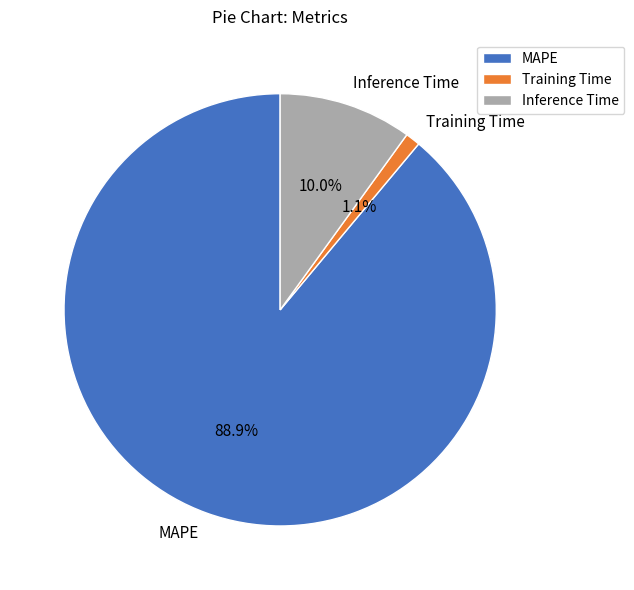

To the nearest percent, what portion does MAPE represent?

89%